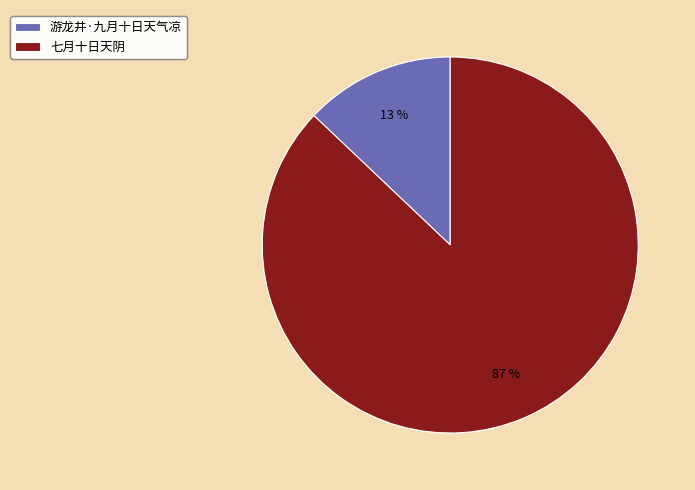

Is the sum of 游龙井·九月十日天气凉 and 七月十日天阴 greater than half?

Yes